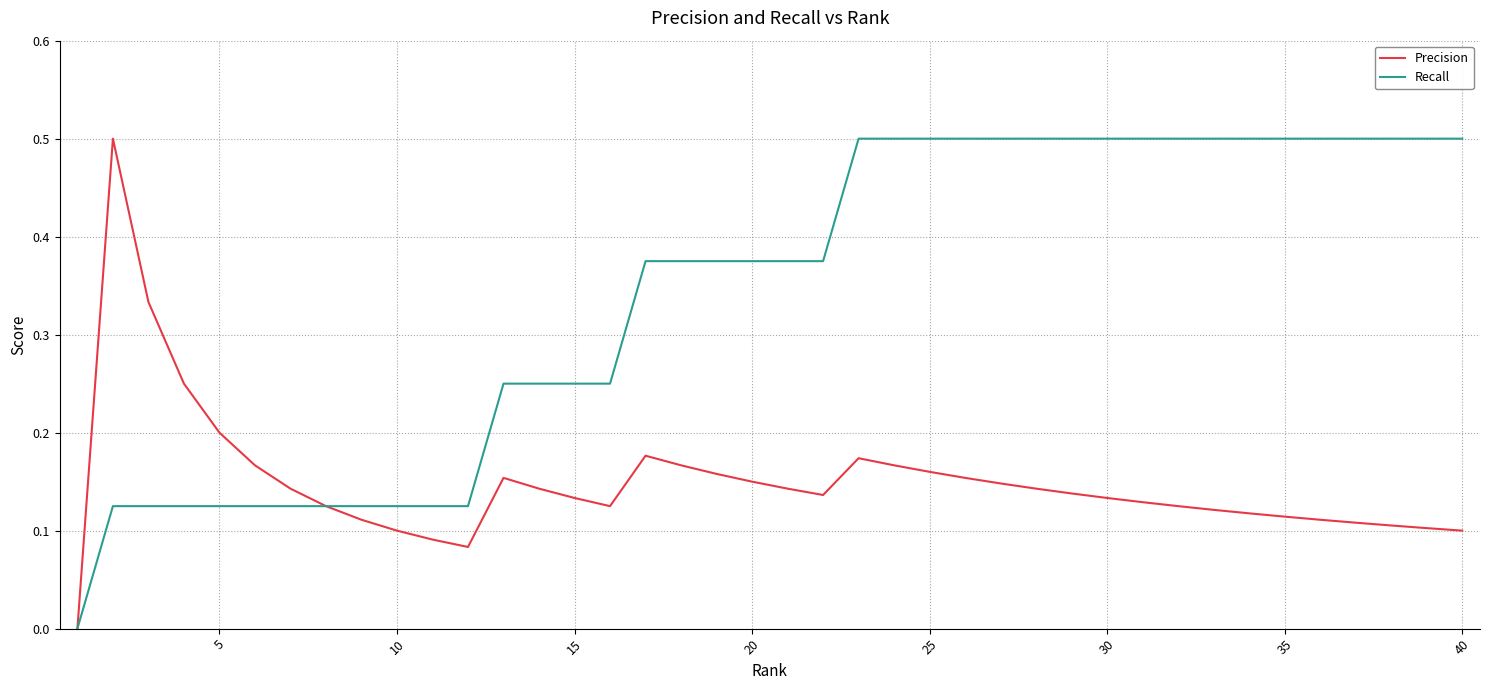

Which series has the largest total across all categories?

Recall